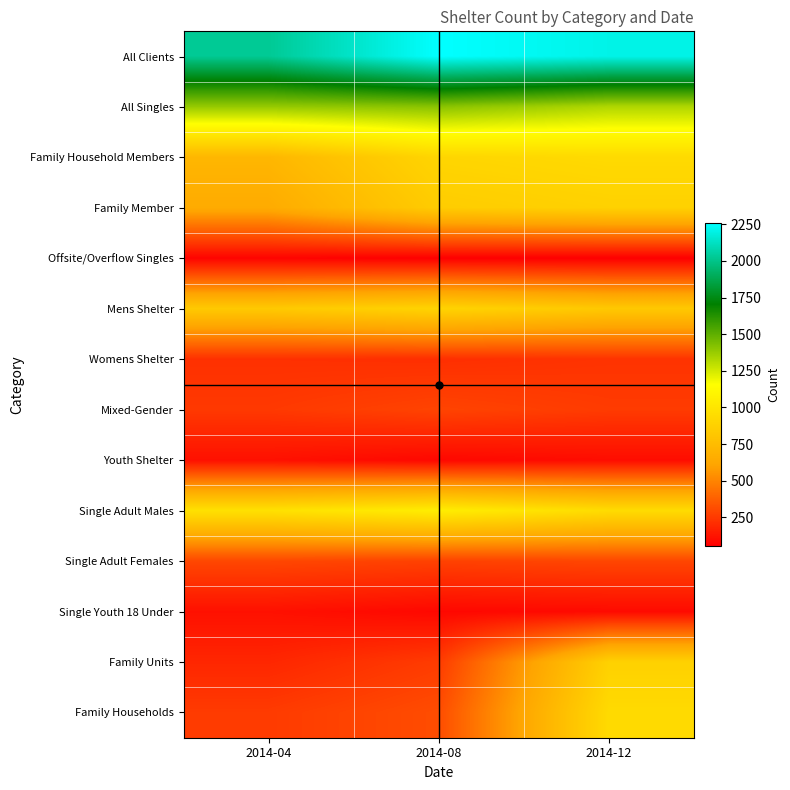

Reading left to right, what are all the values shown in this chart?

All Clients: 2014-04=2024	2014-08=2256	2014-12=2204
All Singles: 2014-04=1382	2014-08=1410	2014-12=1327
Family Household Members: 2014-04=716	2014-08=905	2014-12=934
Family Member: 2014-04=647	2014-08=849	2014-12=880
Offsite/Overflow Singles: 2014-04=70	2014-08=57	2014-12=56
Mens Shelter: 2014-04=830	2014-08=895	2014-12=826
Womens Shelter: 2014-04=219	2014-08=214	2014-12=229
Mixed-Gender: 2014-04=248	2014-08=284	2014-12=255
Youth Shelter: 2014-04=113	2014-08=83	2014-12=100
Single Adult Males: 2014-04=974	2014-08=1051	2014-12=943
Single Adult Females: 2014-04=294	2014-08=276	2014-12=292
Single Youth 18 Under: 2014-04=114	2014-08=83	2014-12=92
Family Units: 2014-04=186	2014-08=258	2014-12=880
Family Households: 2014-04=255	2014-08=314	2014-12=934